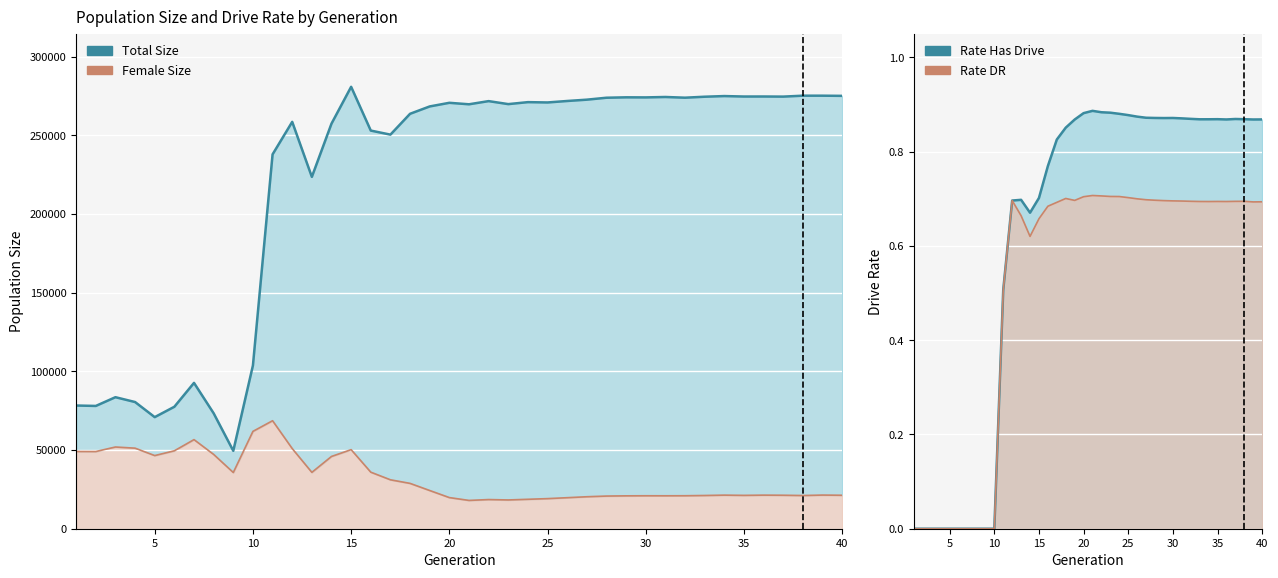

True or false: female_size and size intersect in this chart.

False